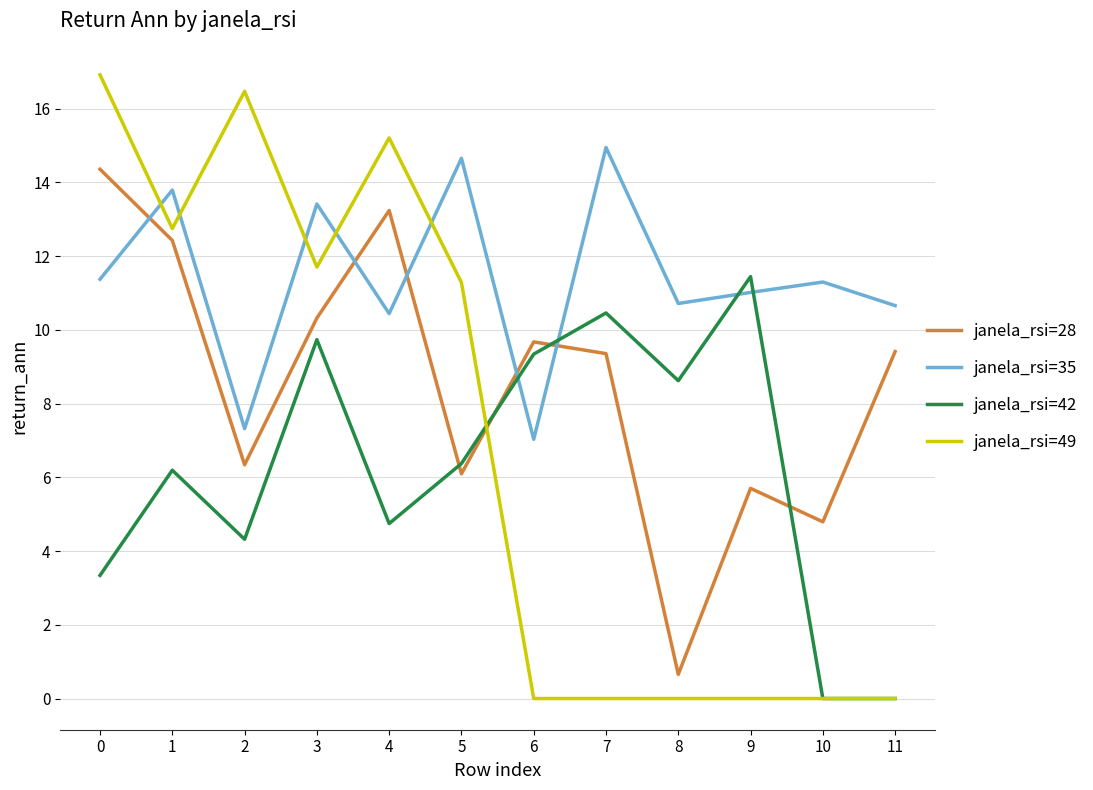

Is the value of janela_rsi=35 at 6 greater than the value of janela_rsi=42 at 7?

No